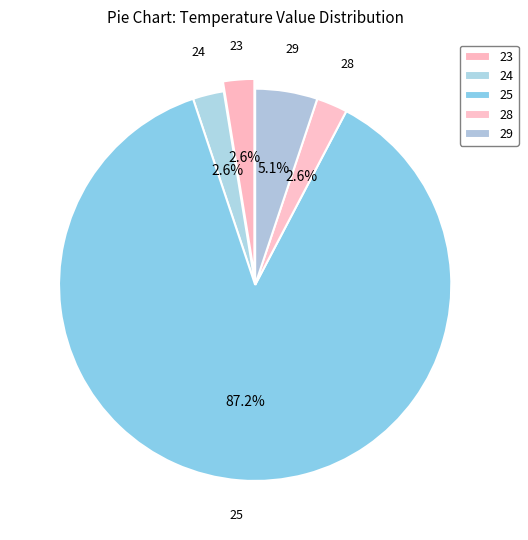

Is 28 the majority of the pie?

No